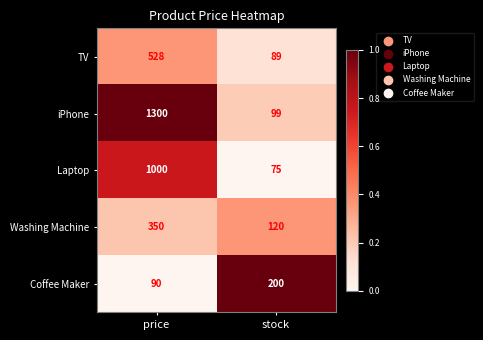

At which category is the sum across all series the highest?

price